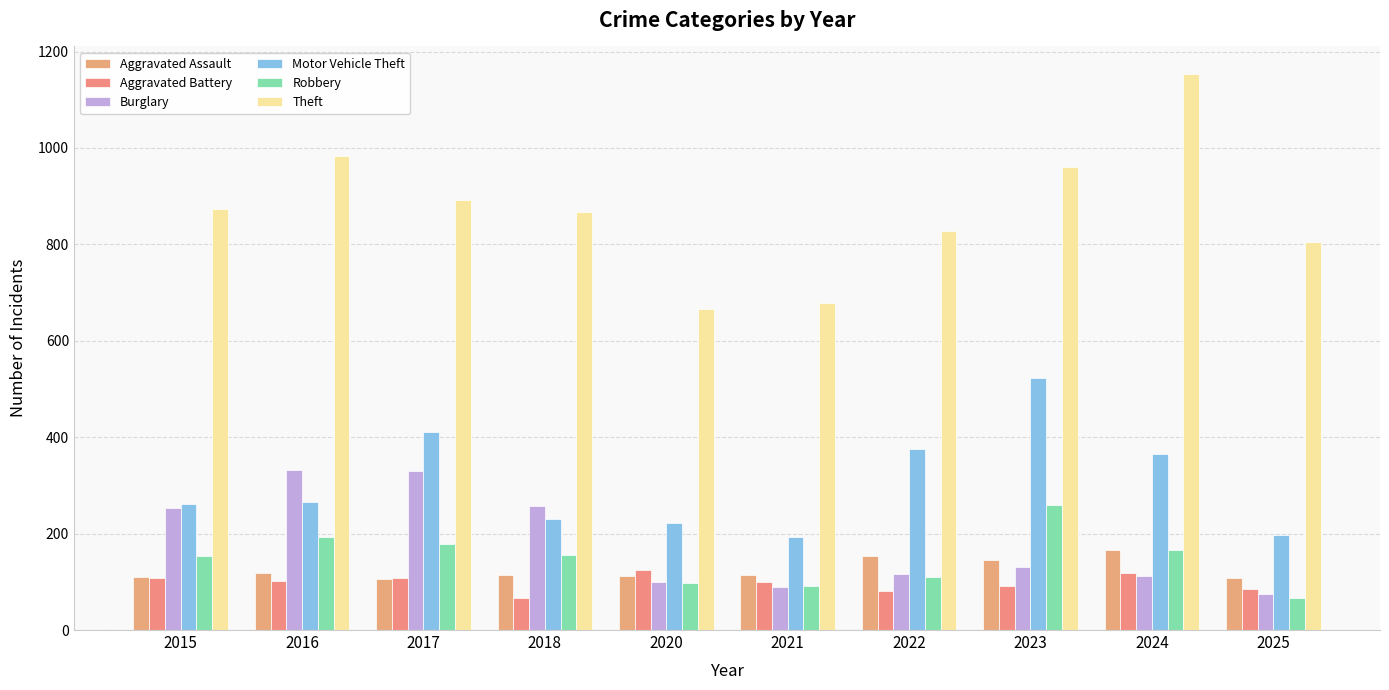

Reading right to left, list all the values displayed in this chart.

Aggravated Assault: 2025=108	2024=166	2023=145	2022=154	2021=115	2020=113	2018=115	2017=105	2016=118	2015=110
Aggravated Battery: 2025=86	2024=119	2023=92	2022=81	2021=100	2020=125	2018=67	2017=108	2016=102	2015=108
Burglary: 2025=74	2024=112	2023=130	2022=116	2021=90	2020=100	2018=257	2017=329	2016=333	2015=254
Motor Vehicle Theft: 2025=197	2024=365	2023=523	2022=376	2021=193	2020=221	2018=231	2017=411	2016=265	2015=261
Robbery: 2025=67	2024=165	2023=259	2022=111	2021=91	2020=97	2018=155	2017=178	2016=194	2015=154
Theft: 2025=805	2024=1153	2023=961	2022=827	2021=678	2020=666	2018=868	2017=892	2016=984	2015=874